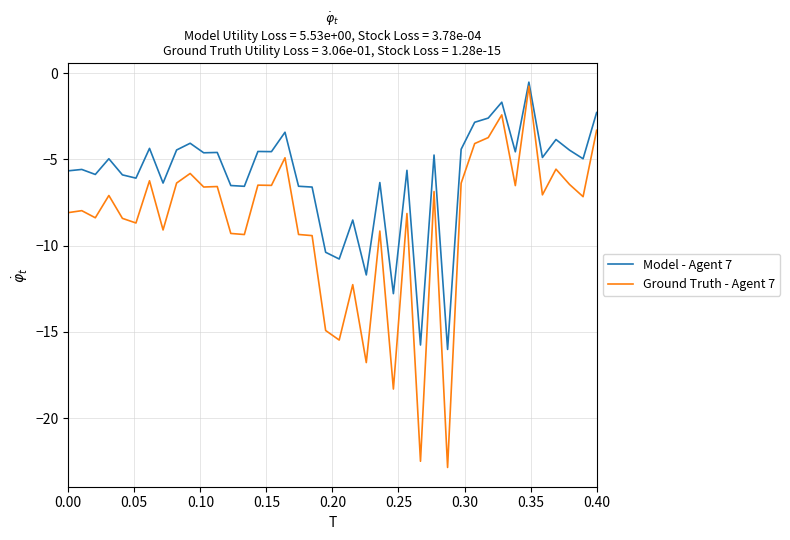

Is this an area chart (filled region under the line)?

No